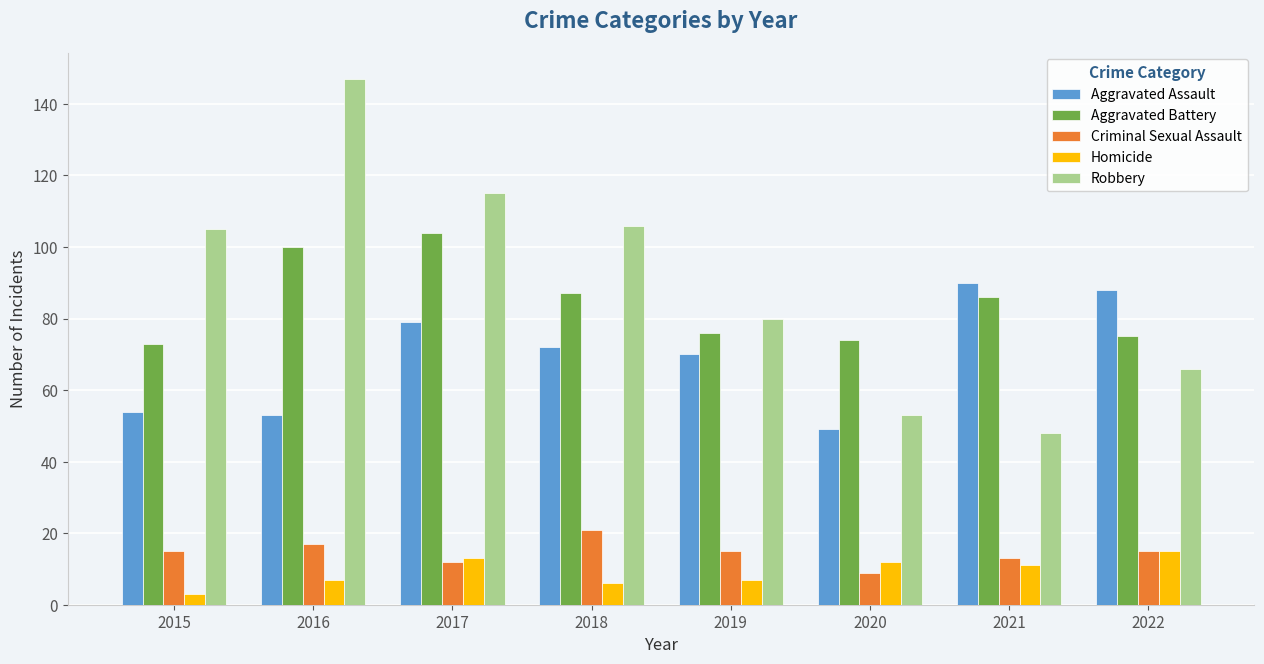

Is it true that Homicide equals 7 at 2019?

True